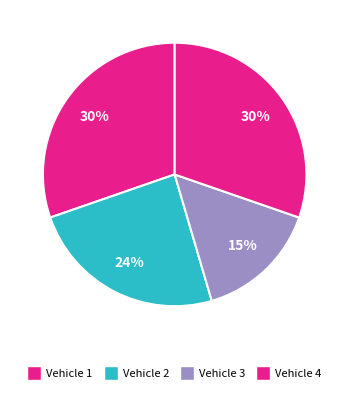

Does Vehicle 1 represent more than half of the total?

No